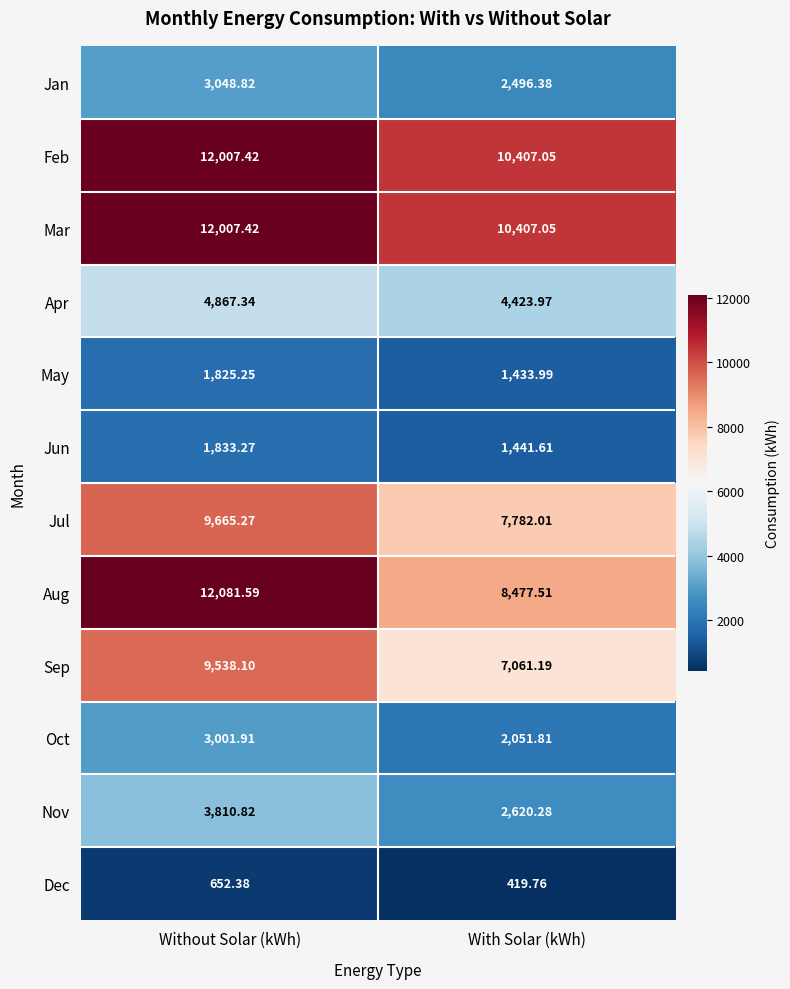

Which series has the largest range (max minus min)?

Aug